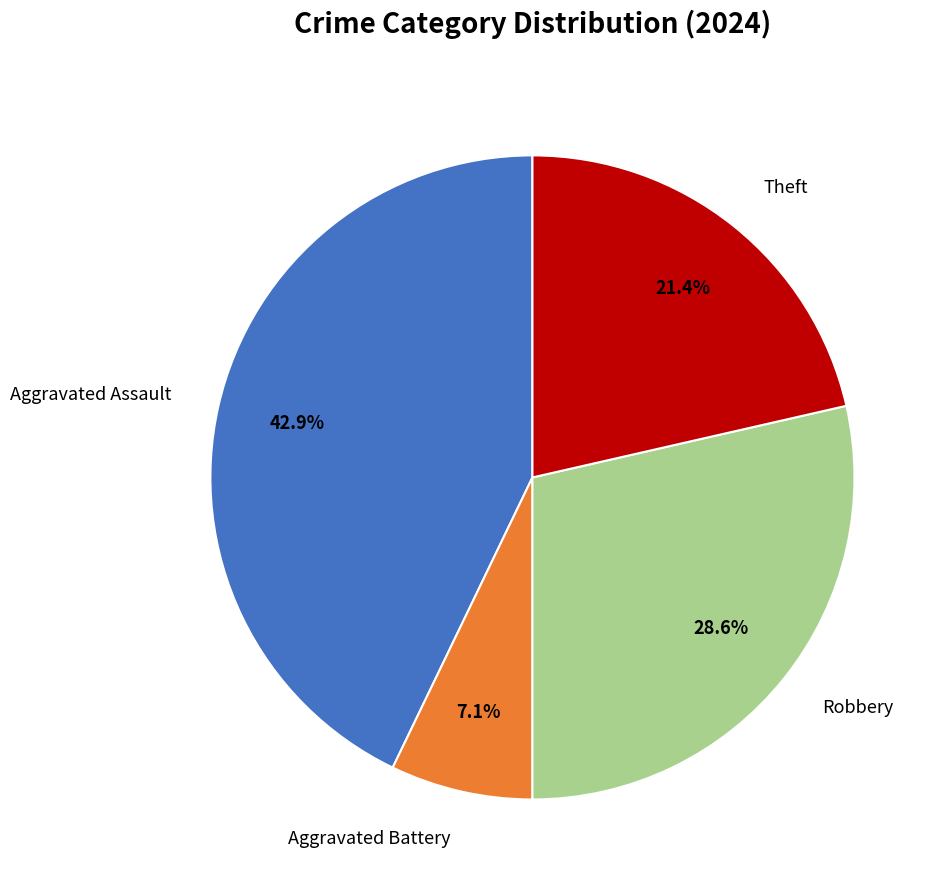

Which slice is the largest?

Aggravated Assault